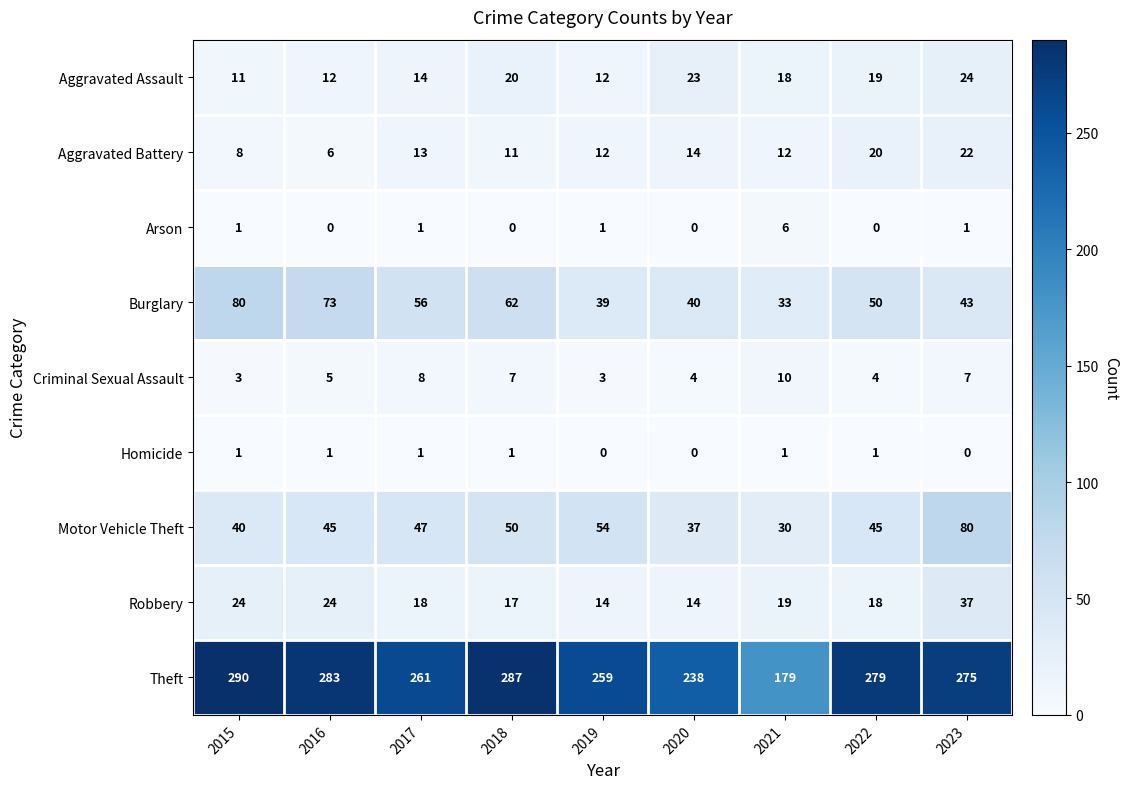

Is it true that Arson equals 1 at 2015?

True